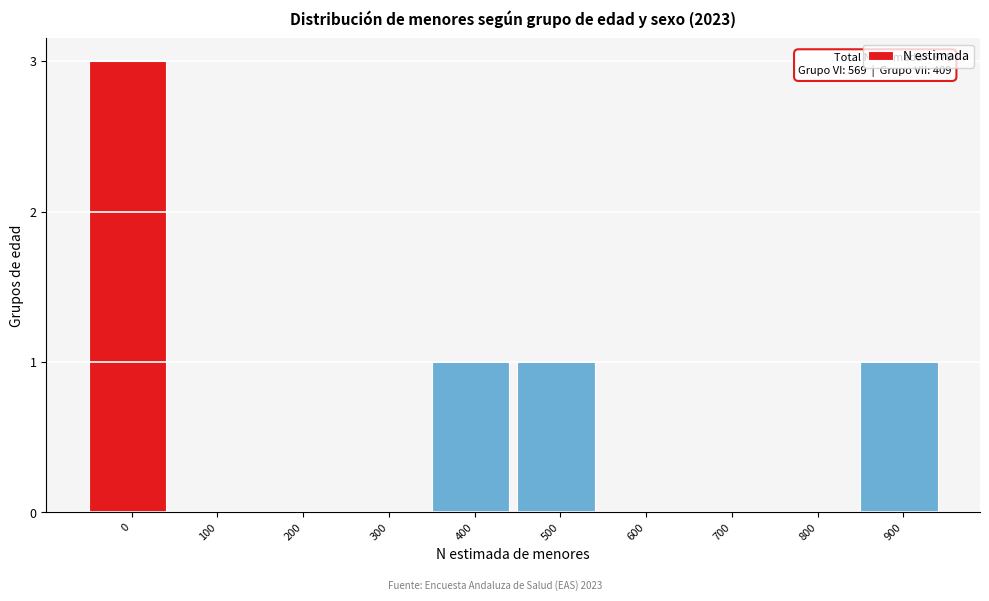

Reading left to right, extract all data points from this chart.

0=3	100=0	200=0	300=0	400=1	500=1	600=0	700=0	800=0	900=1